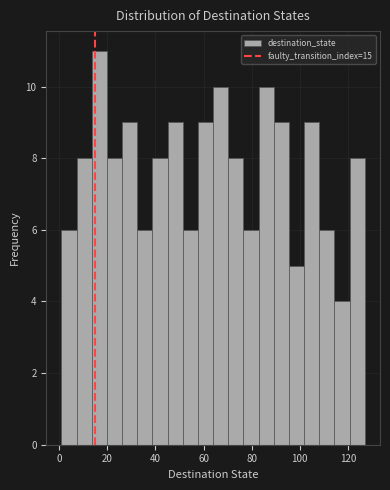

Read against the x-axis, roughly where is the centre of the tallest bar?

16